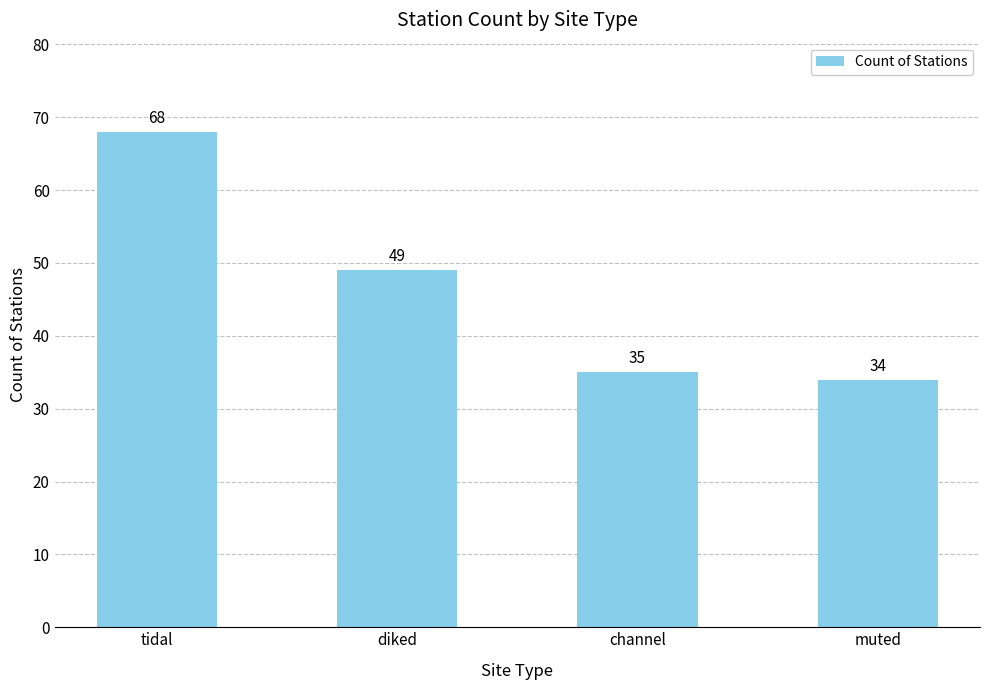

Where does the data first go above 49?

tidal